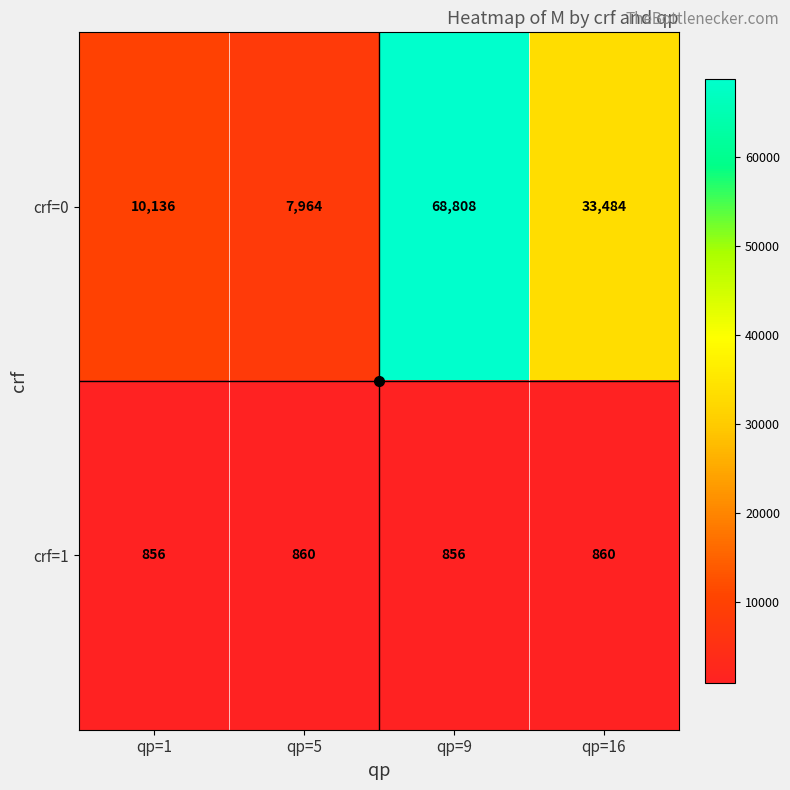

What is the minimum value shown in the chart?

856